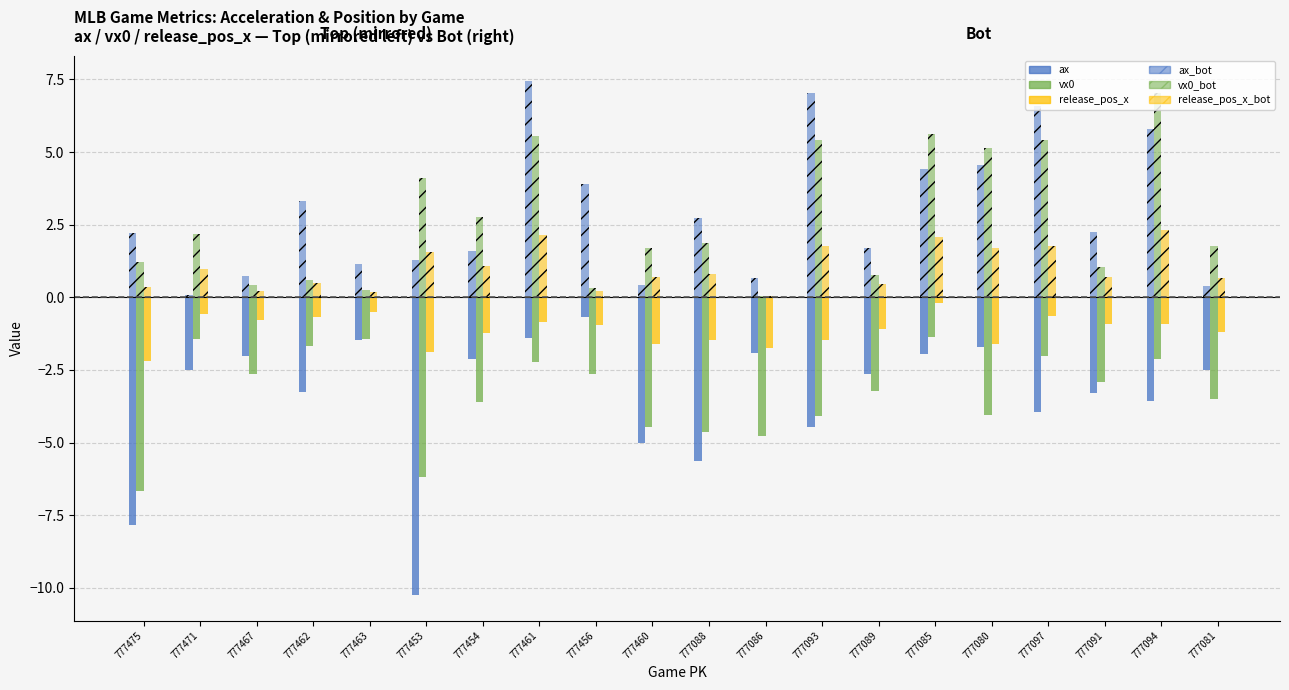

Are the bars grouped side by side (vs. stacked)?

Yes